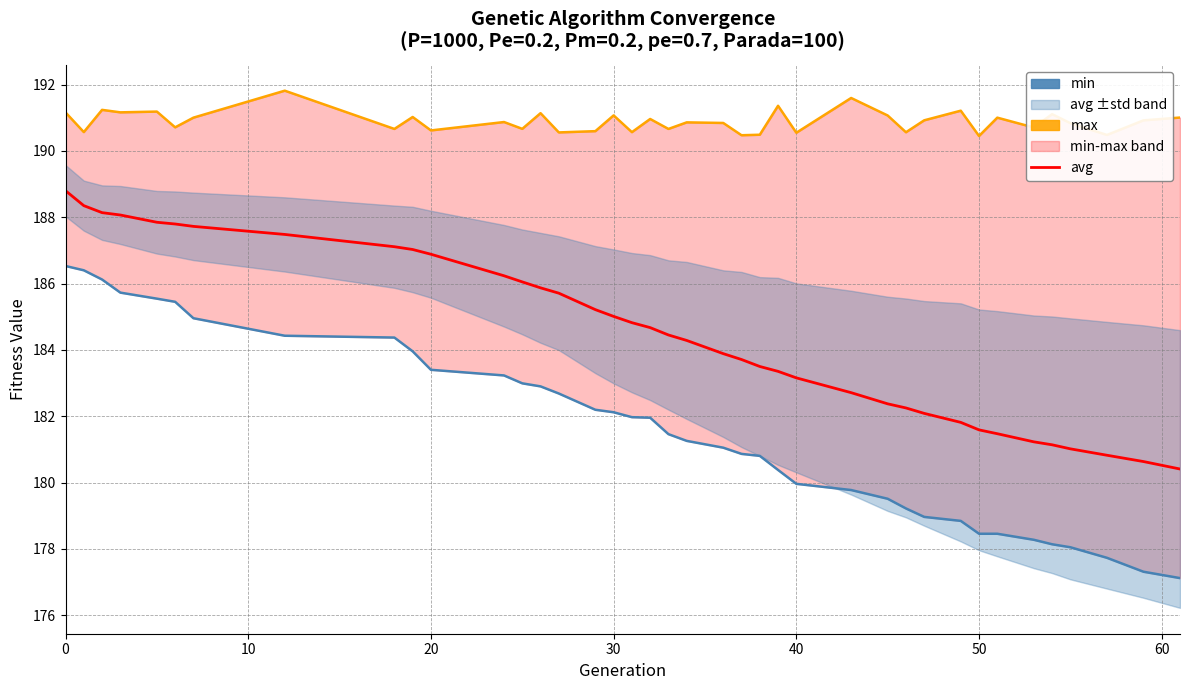

Where is max nearest to the value 191?

60